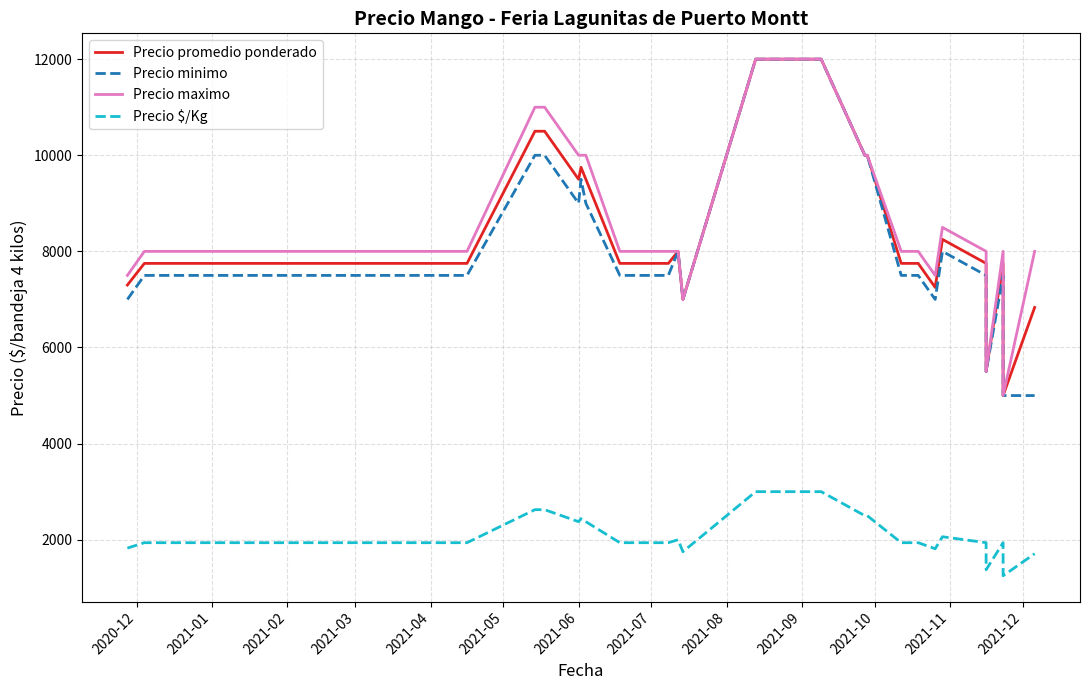

True or false: Precio maximo and Precio minimo cross at least once.

False